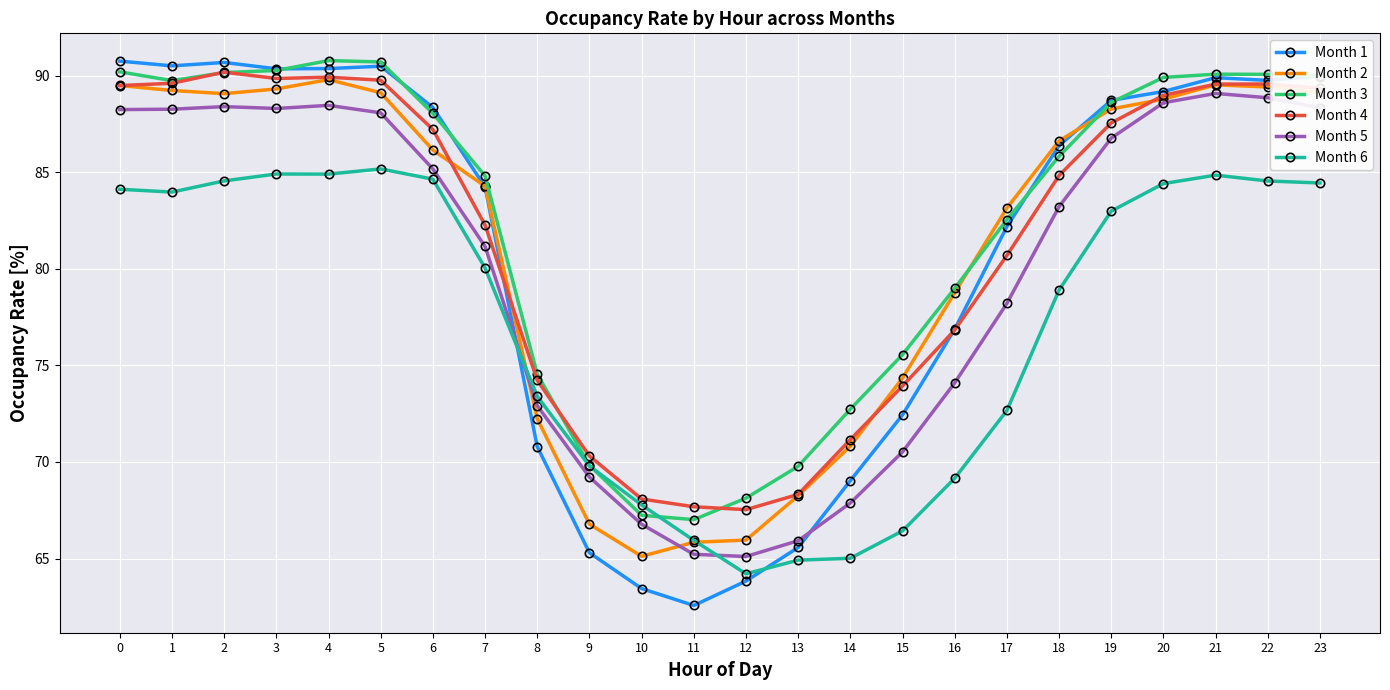

What is the value of the Month 3 point at the 13th from the left?

68.1